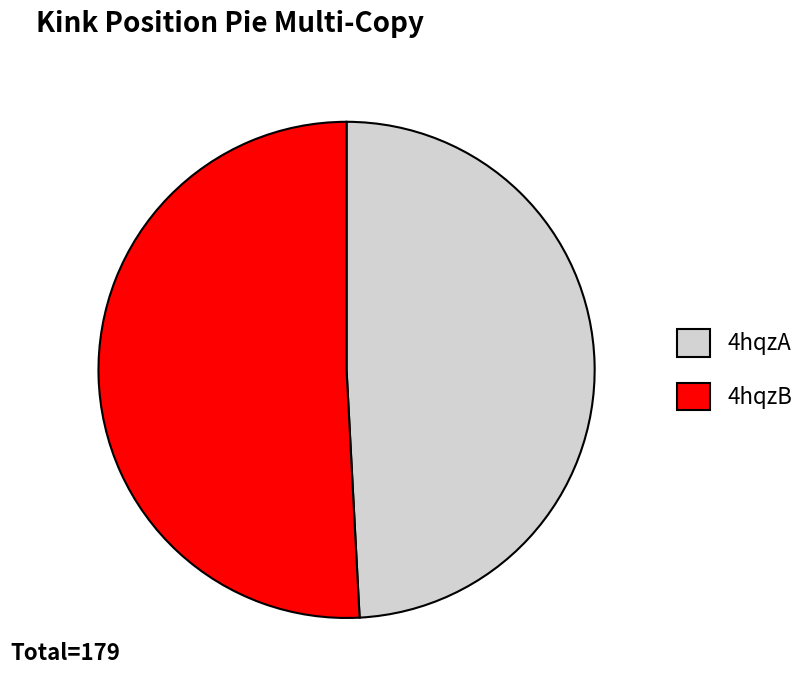

Rank the categories by value from highest to lowest.

4hqzB, 4hqzA